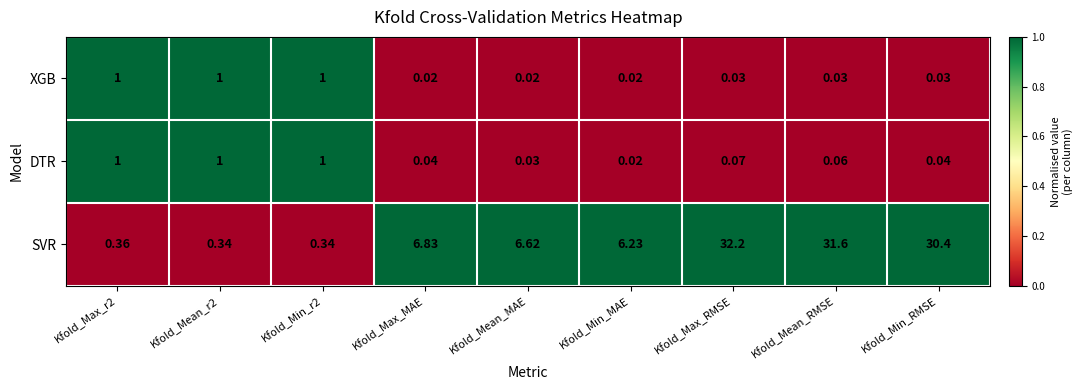

Which series has the largest total across all categories?

SVR